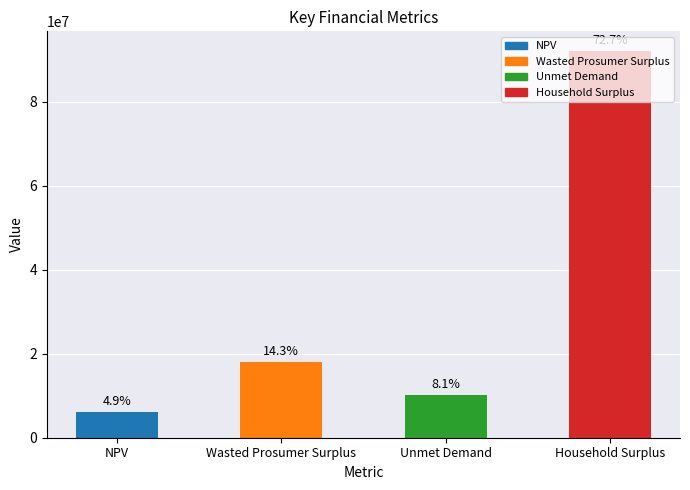

How many bars are there in total?

4